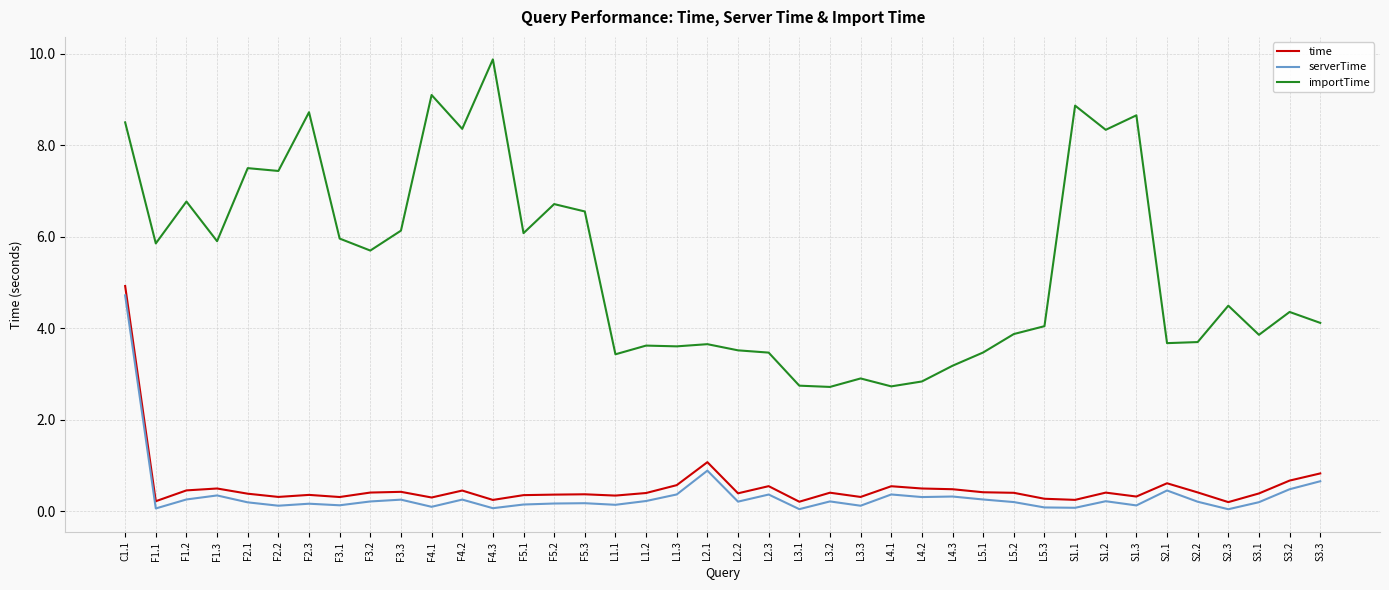

How many lines are shown in the chart?

3